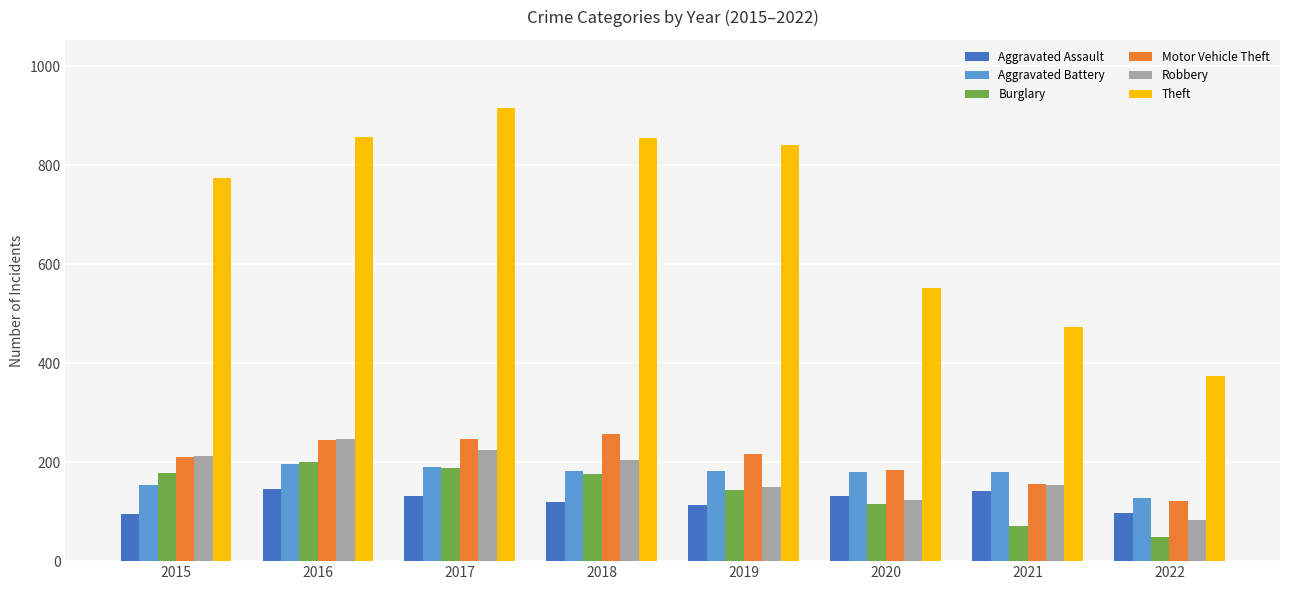

How many categories are shown in the chart?

8